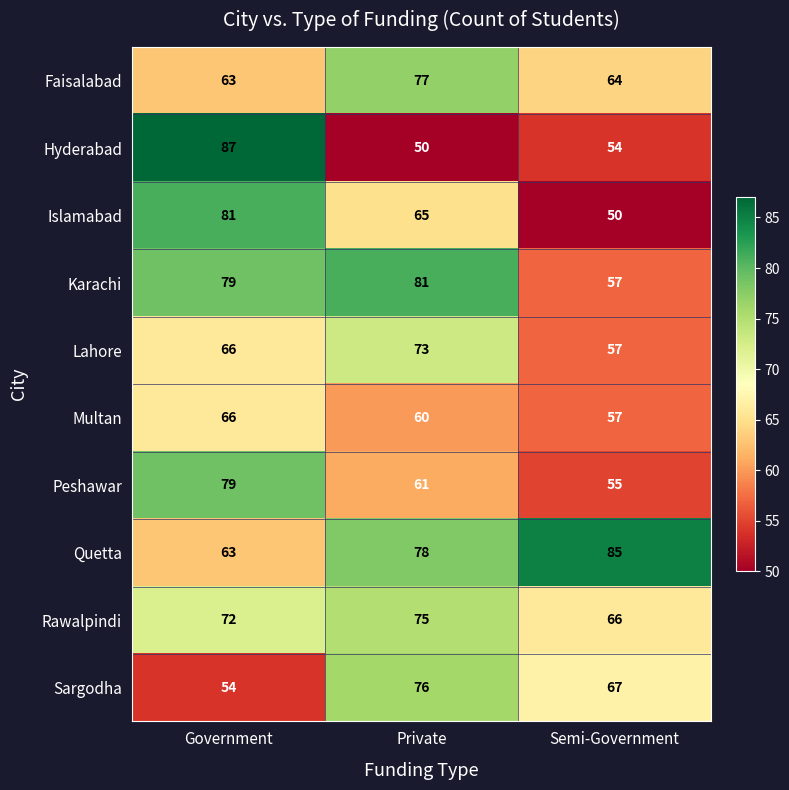

What is the difference between the highest and lowest values at Government?

33